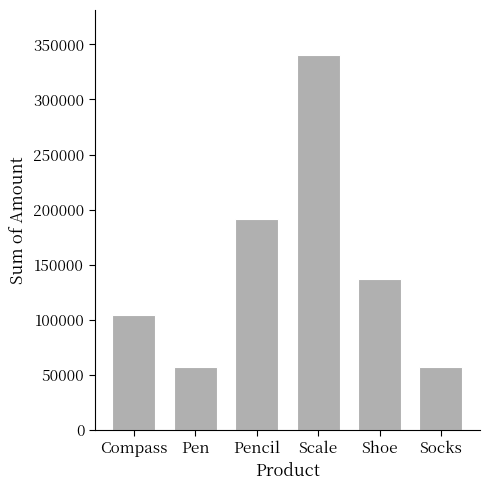

True or false: the data shows 83363 at Pencil.

False